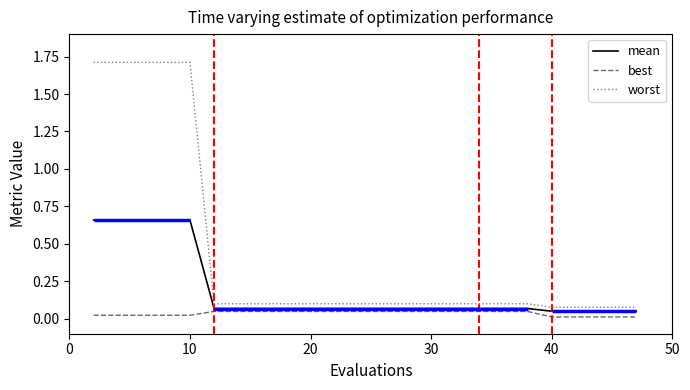

Reading left to right, transcribe all the data shown in this chart.

mean: 0.7	0.7	0.7	0.7	0.7	0.1	0.1	0.1	0.1	0.1	0.1	0.1	0.1	0.1	0.1	0.1	0.1	0.1	0.1	0.1	0.1	0.1	0.1	0.1	0.1
best: 0.0	0.0	0.0	0.0	0.0	0.0	0.0	0.0	0.0	0.0	0.0	0.0	0.0	0.0	0.0	0.0	0.0	0.0	0.0	0.0	0.0	0.0	0.0	0.0	0.0
worst: 1.7	1.7	1.7	1.7	1.7	0.1	0.1	0.1	0.1	0.1	0.1	0.1	0.1	0.1	0.1	0.1	0.1	0.1	0.1	0.1	0.1	0.1	0.1	0.1	0.1